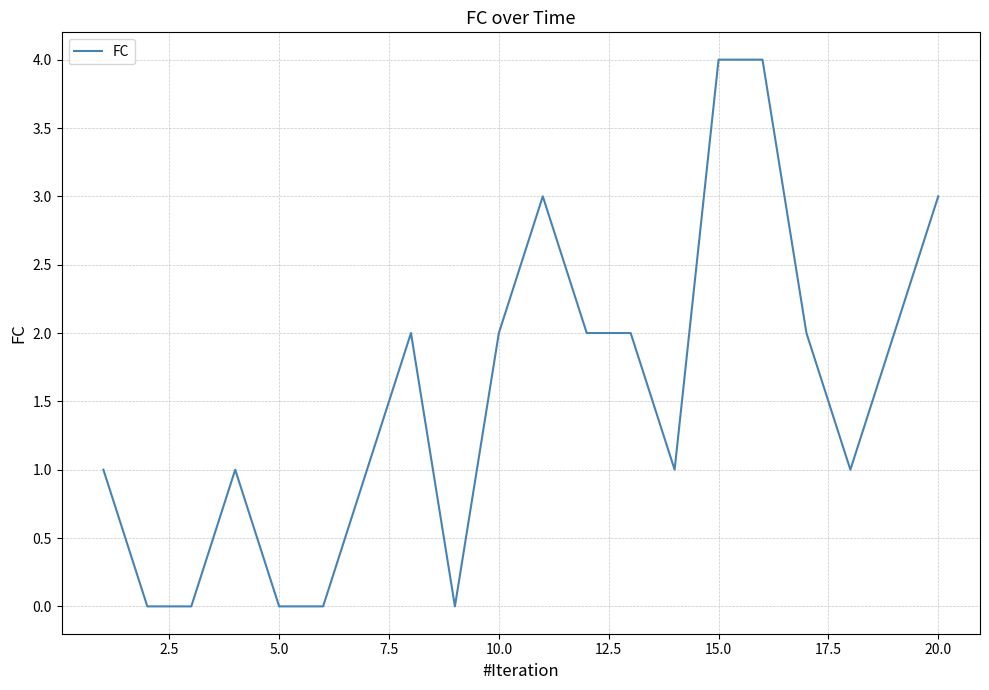

How many values are between 1 and 2?

11